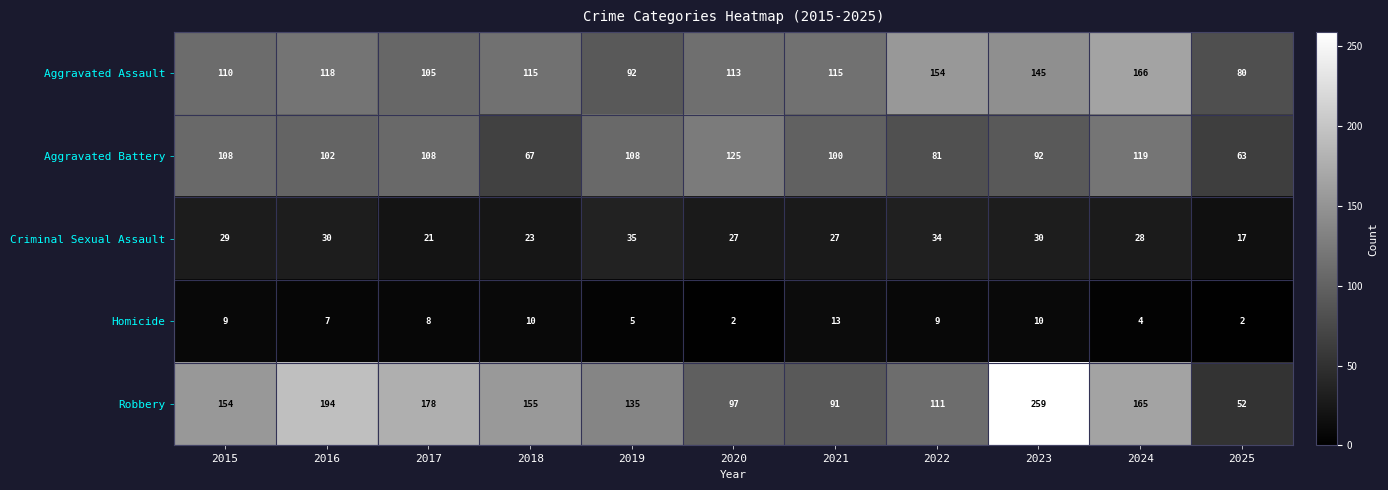

At which category is the sum across all series the highest?

2023